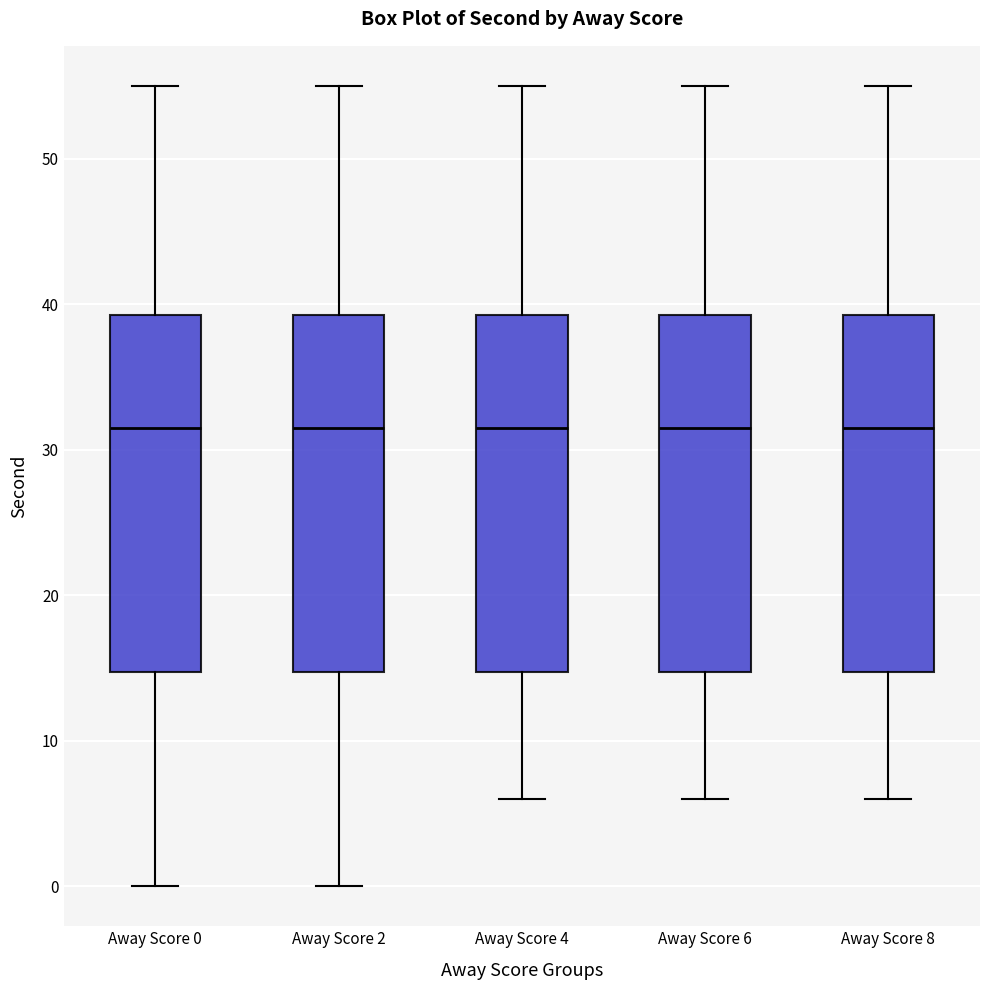

Where does the upper whisker of the box for Away Score 0 end on the y-axis? The values are not printed on the chart, so give them approximately, as read against the axis.

55